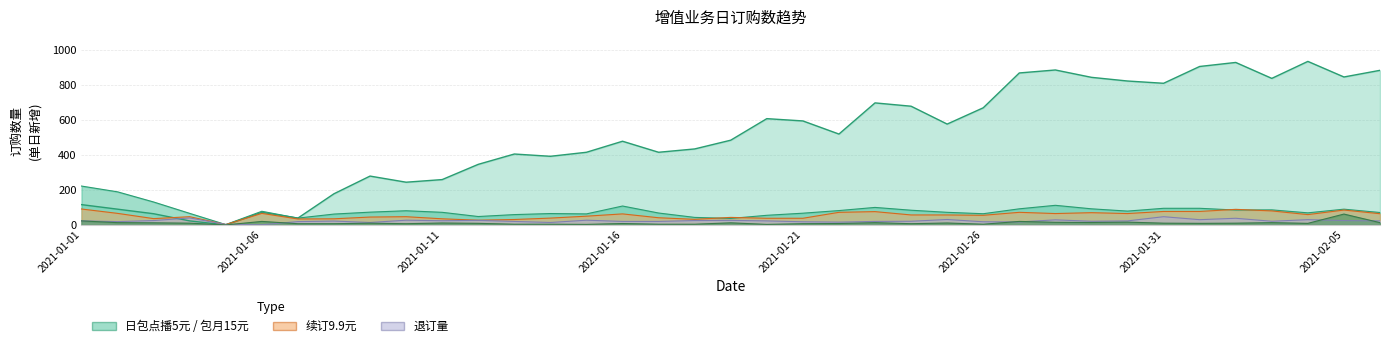

At which label does 续订9.9元退订 first exceed 23?

2021-01-03